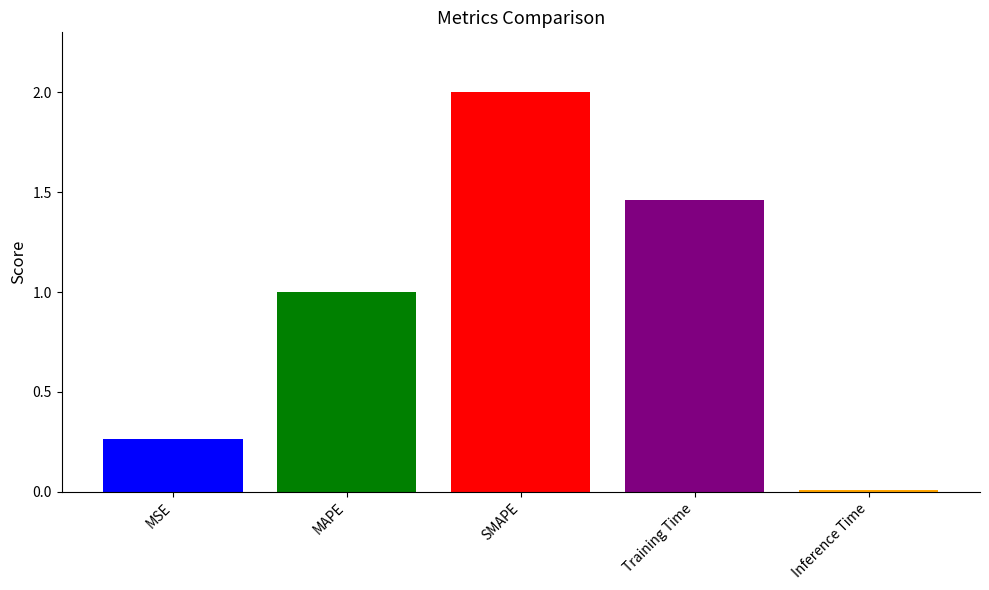

What is the maximum value shown in the chart?

2.0